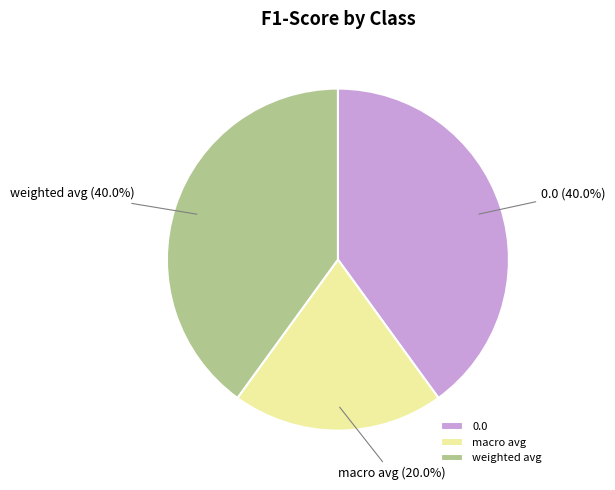

Do weighted avg and macro avg together represent more than half of the pie?

Yes